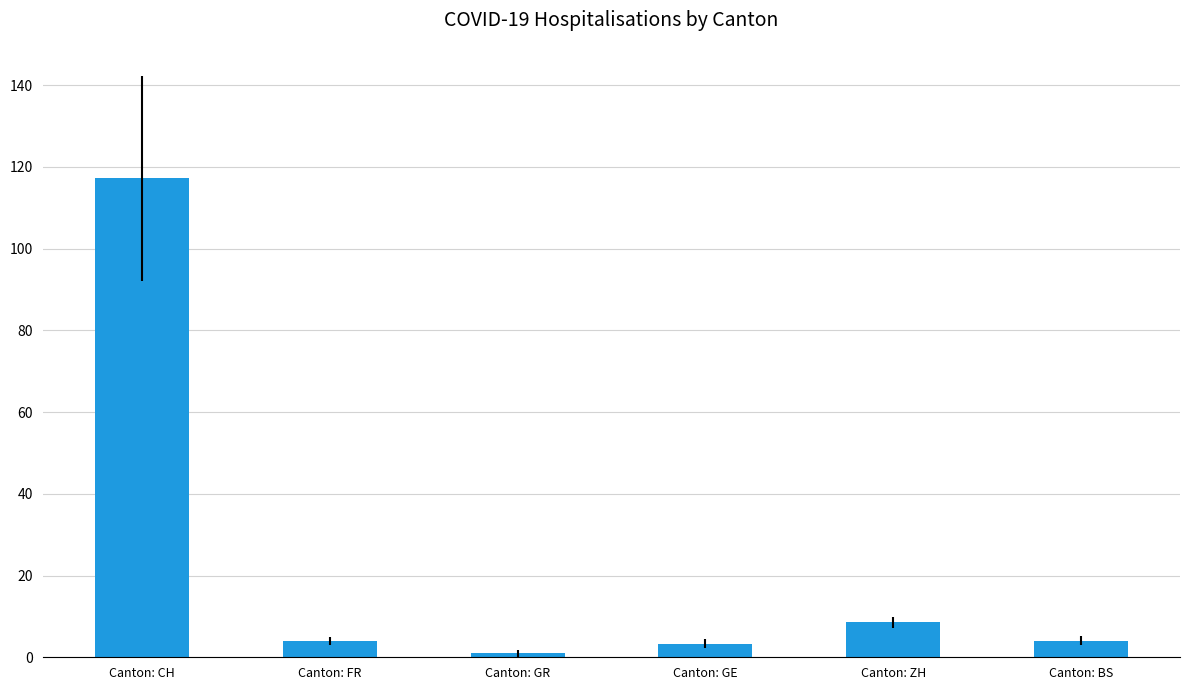

What is the label of the 6th bar from the left?

Canton: BS